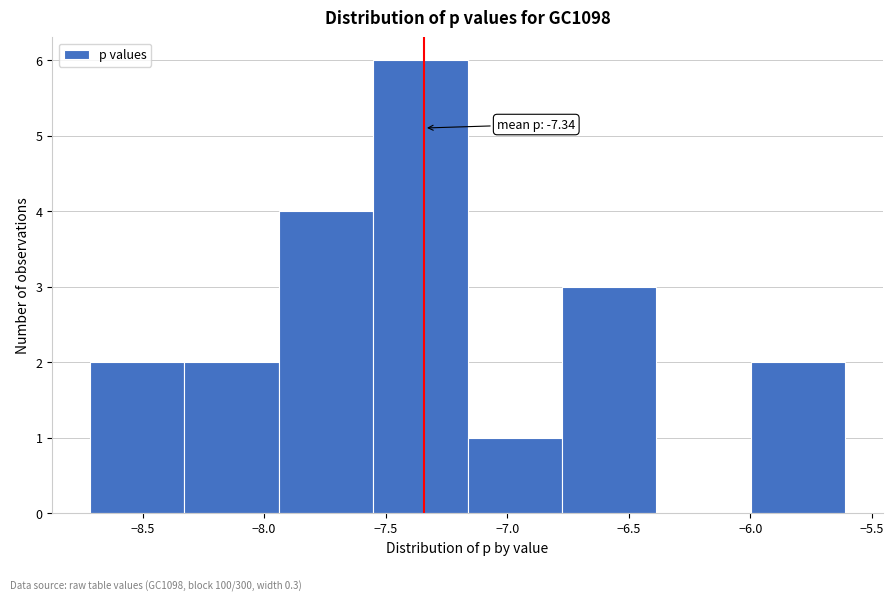

Which range on the x-axis has the tallest bar?

-7.55 to -7.15